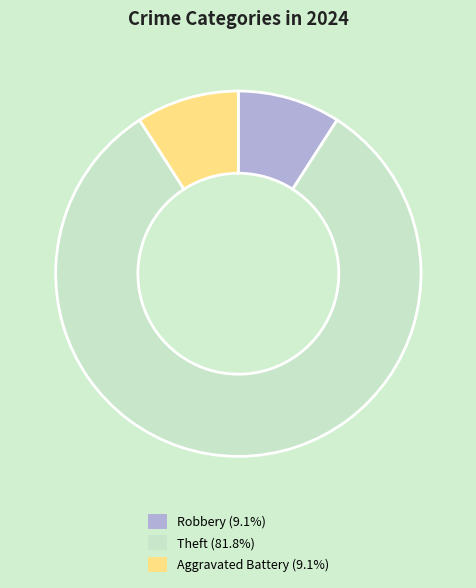

Count the number of slices in the pie.

3